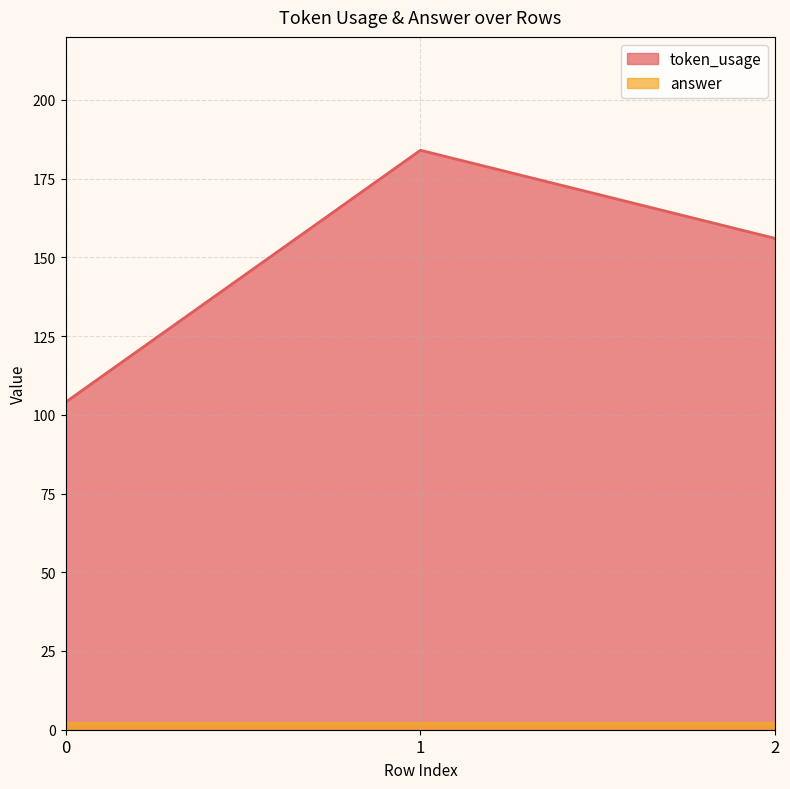

How many data points does each series have?

3